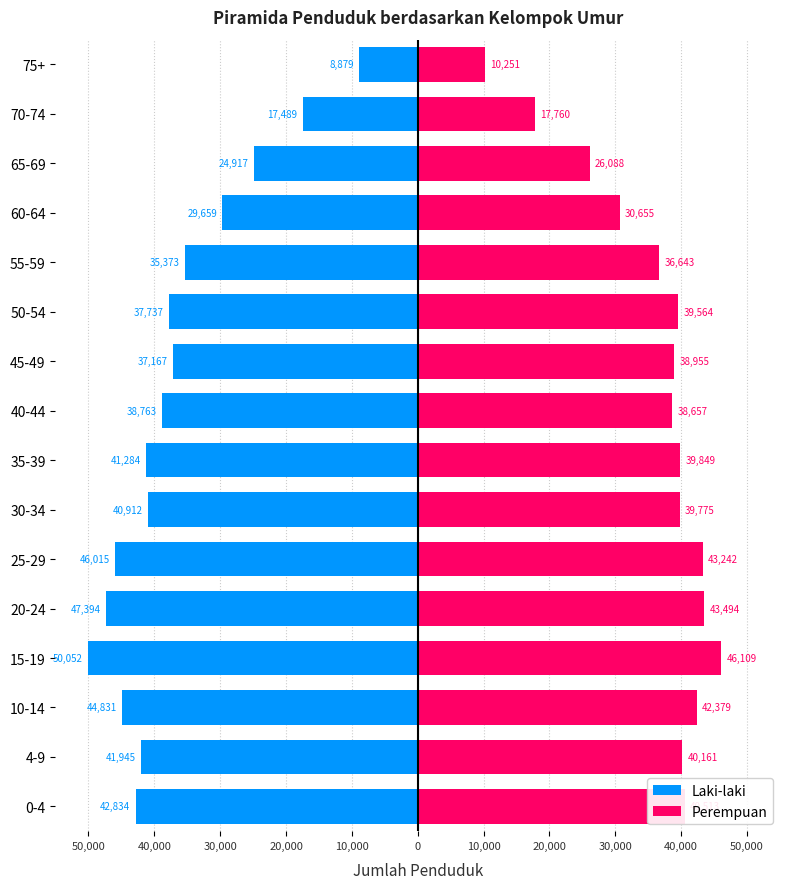

What are all the series names shown in the legend?

Laki-laki, Perempuan